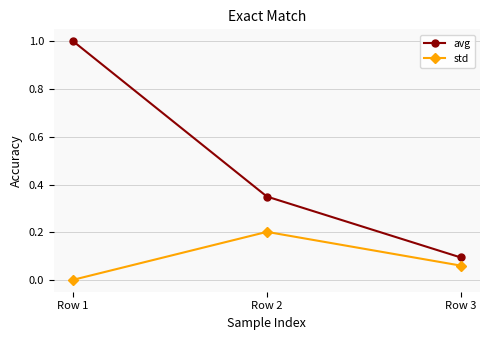

The std series shows 0.2 at Row 2. True or false?

True